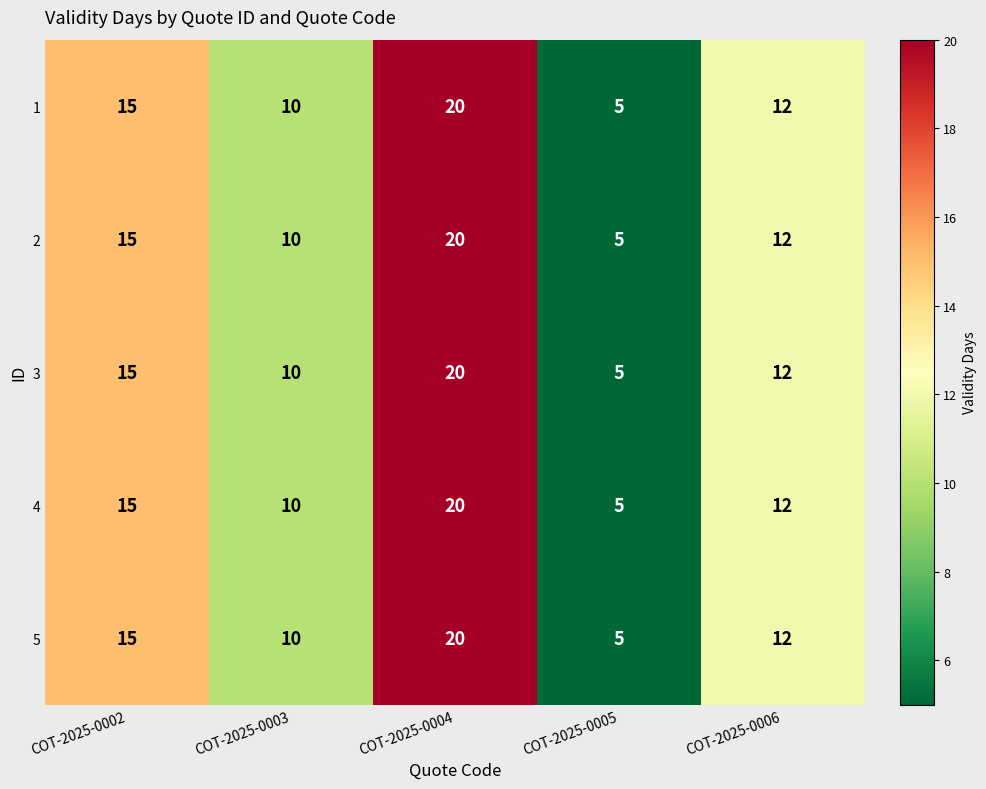

Read the 4 value at COT-2025-0005.

5